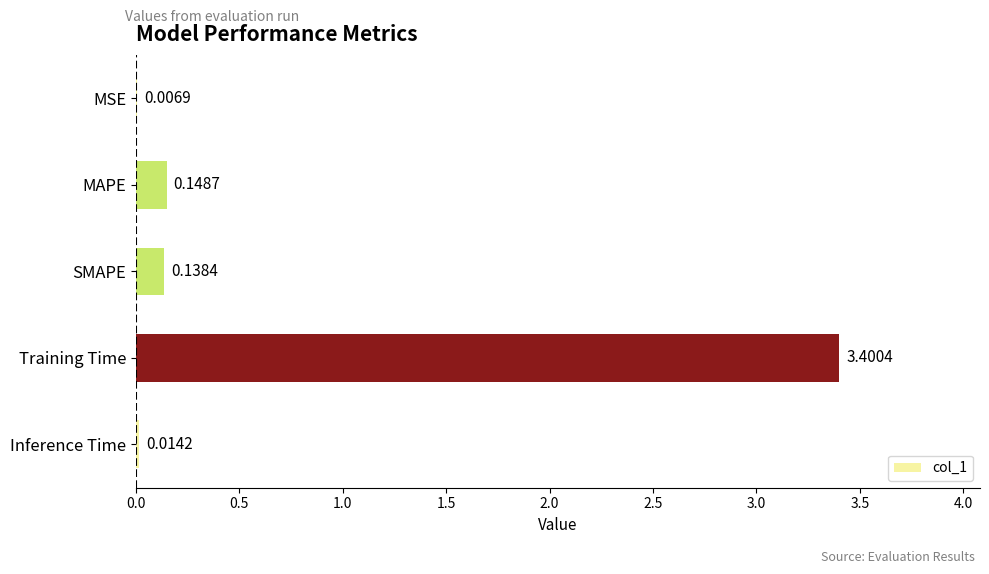

Which has a higher value, SMAPE or MSE?

SMAPE